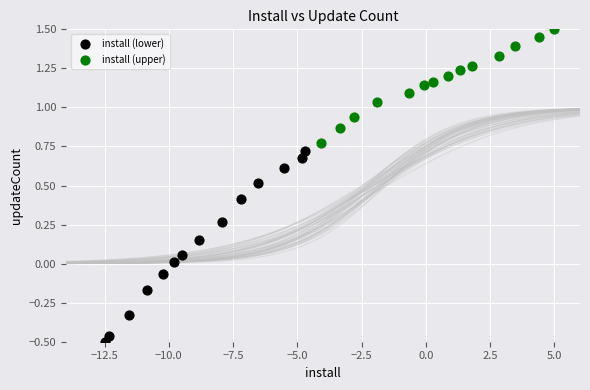

Which series contains the lowest Y value?

install (lower)